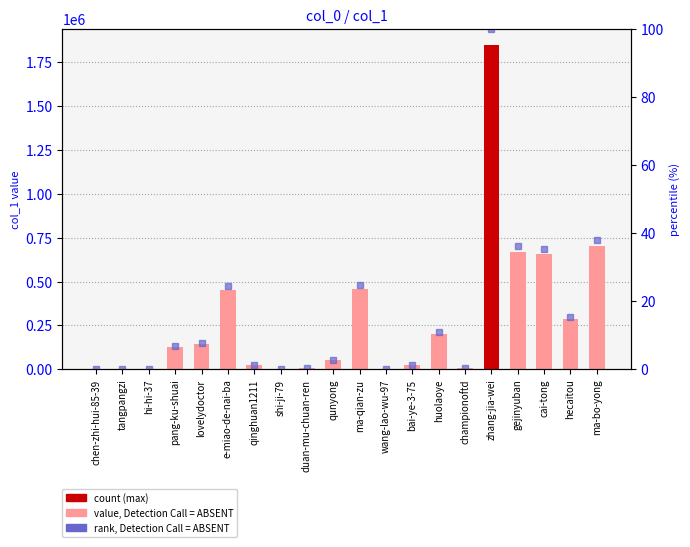

At which label is col_1 closest to 923331?

ma-bo-yong